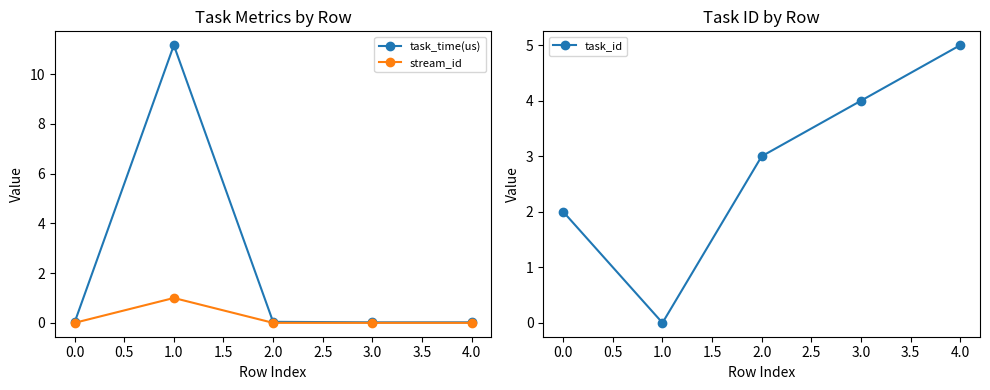

Which category has the highest value in the task_id series?

4.0